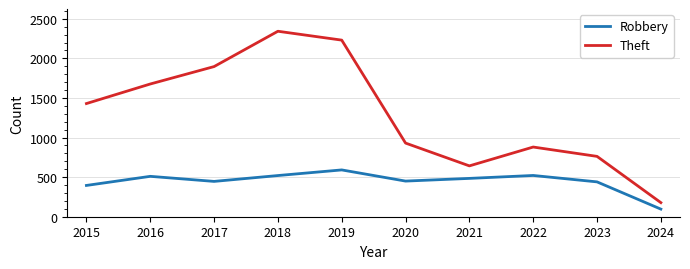

The Theft series shows 1519 at 2020. True or false?

False